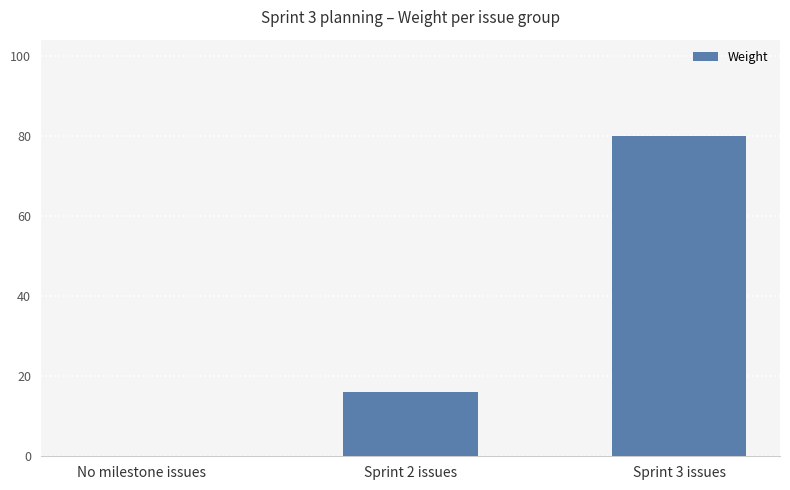

Reading right to left, list all the values displayed in this chart.

Sprint 3 issues=80	Sprint 2 issues=16	No milestone issues=0